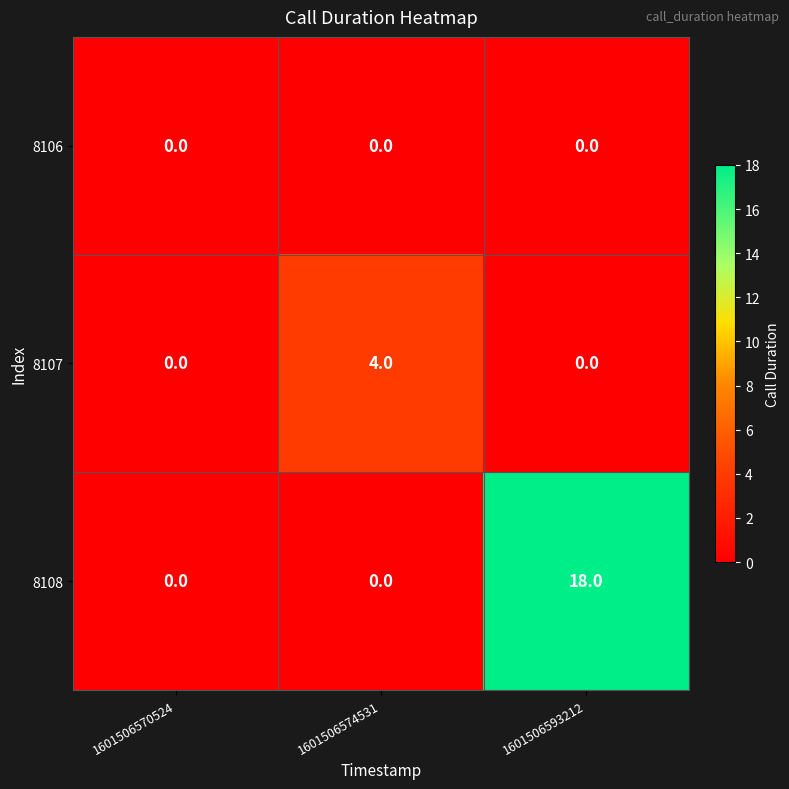

Rank the series by their maximum value, from highest to lowest.

8108, 8107, 8106